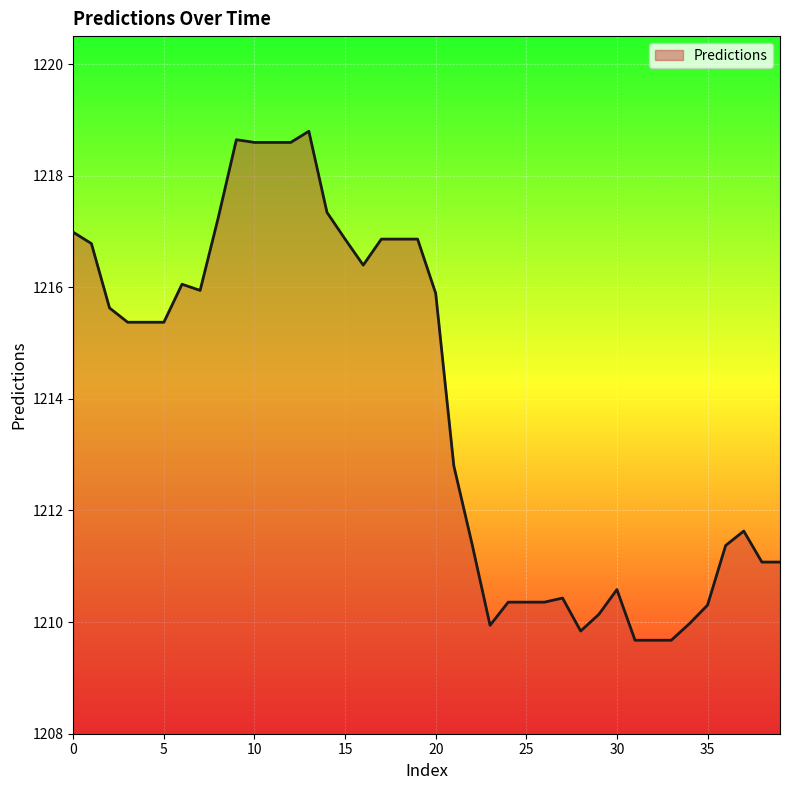

How many values exceed 1215?

21